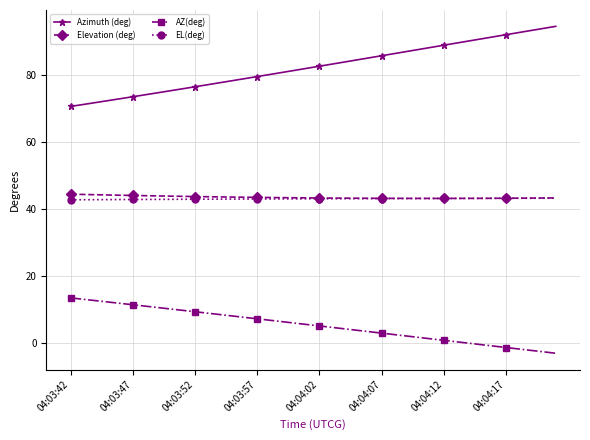

What are all the series names shown in the legend?

Azimuth (deg), Elevation (deg), AZ(deg), EL(deg)